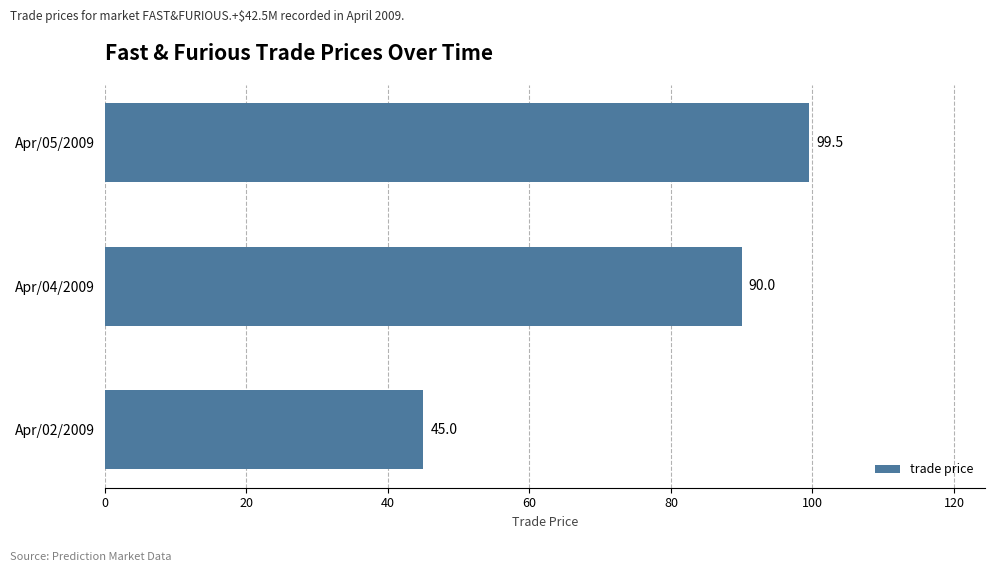

List the labels in order of value, largest first.

Apr/05/2009, Apr/04/2009, Apr/02/2009